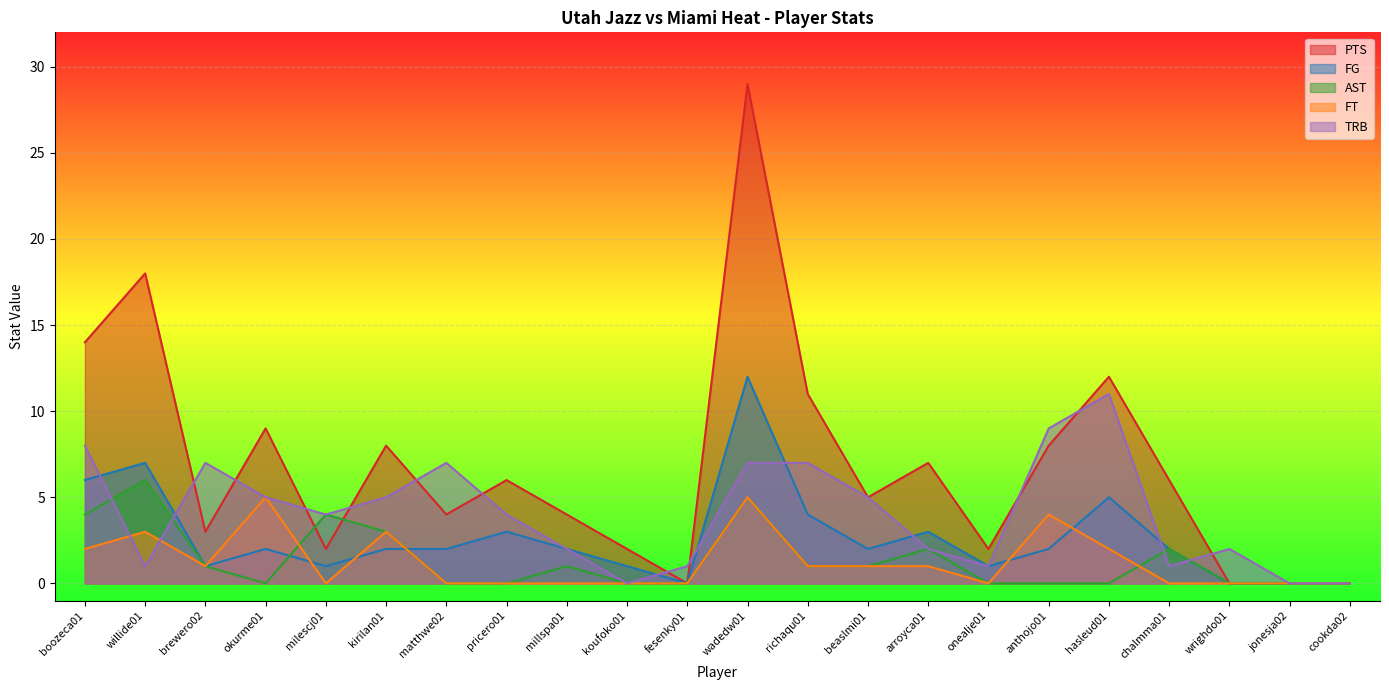

What are all the series names shown in the legend?

PTS, FG, AST, FT, TRB